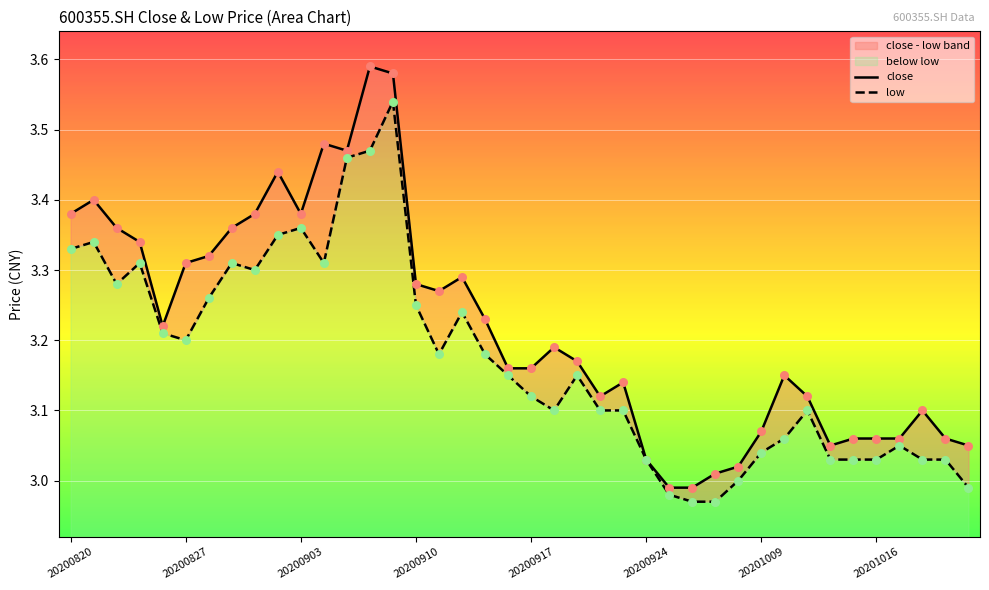

Is the value of low at 18 greater than the value of close at 16?

No